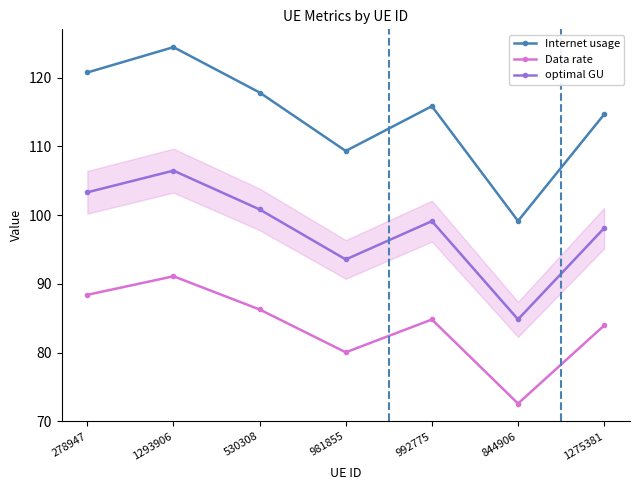

At how many categories does at least one series exceed 119?

2